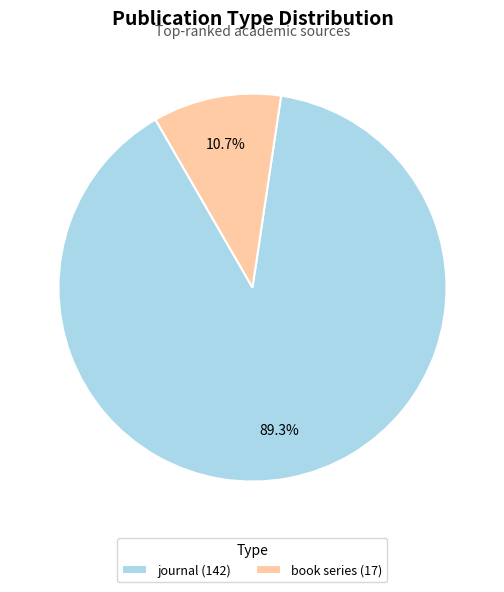

To the nearest percent, what is the difference between the largest and smallest slice percentages?

79%